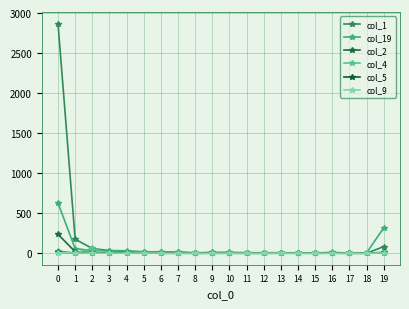

Reading right to left, transcribe all the data shown in this chart.

col_1: 83	0	1	0	3	2	1	3	4	6	10	2	12	11	11	21	33	59	176	2866
col_19: 317	5	3	11	3	4	7	6	7	11	8	6	17	18	19	32	33	32	58	627
col_2: 10	1	0	1	0	0	0	0	0	0	1	0	2	1	1	2	2	9	19	237
col_4: 4	0	0	1	0	0	0	0	1	0	0	0	0	0	1	1	0	60	2	28
col_5: 5	0	0	1	0	2	1	0	0	1	0	0	0	0	4	1	1	2	2	13
col_9: 4	0	0	0	0	0	2	0	0	1	0	0	0	1	4	1	0	2	3	8